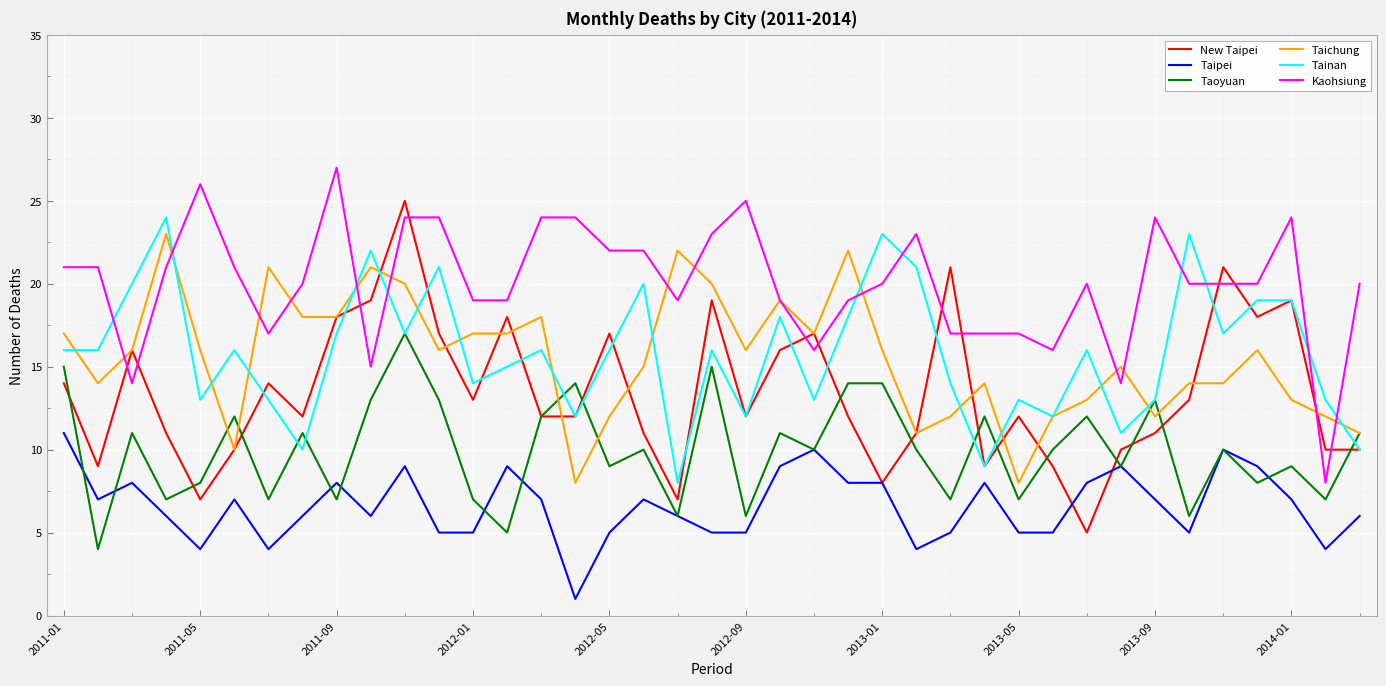

True or false: Tainan and Kaohsiung cross at least once.

True